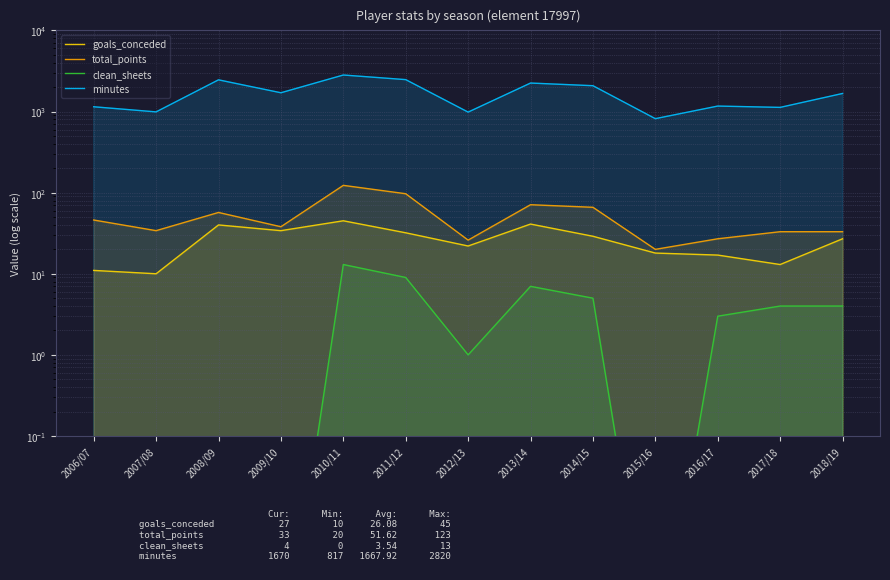

True or false: total_points and goals_conceded intersect in this chart.

False